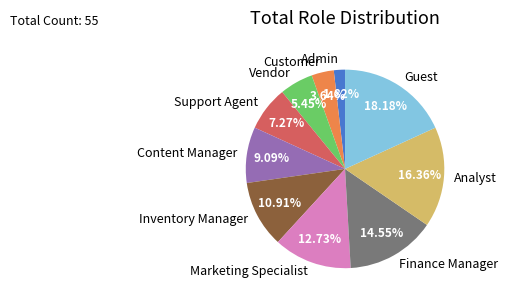

To the nearest percent, what percentage of the pie is Content Manager?

9%